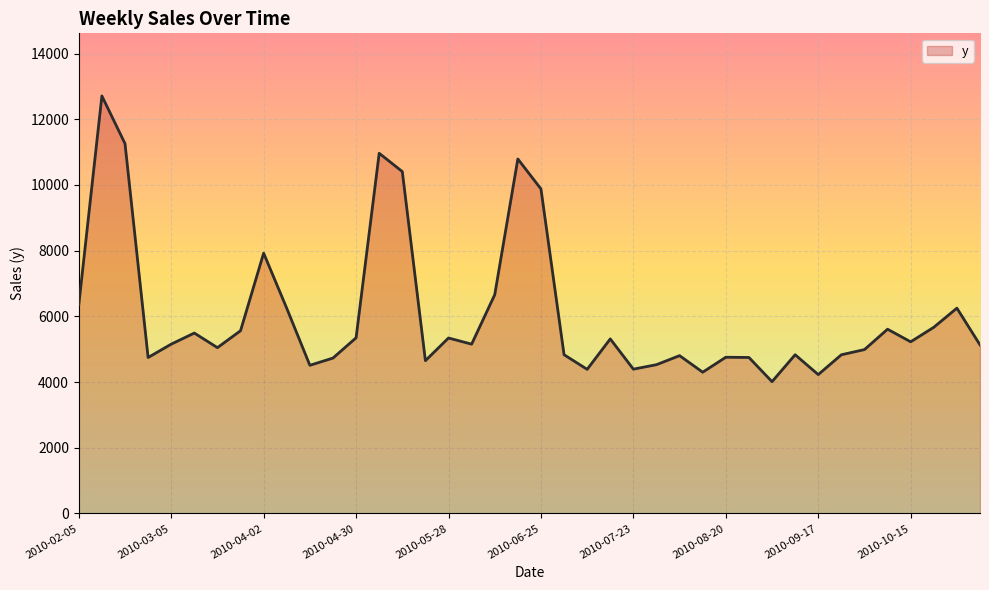

What is the difference between the maximum and minimum values?

8695.4